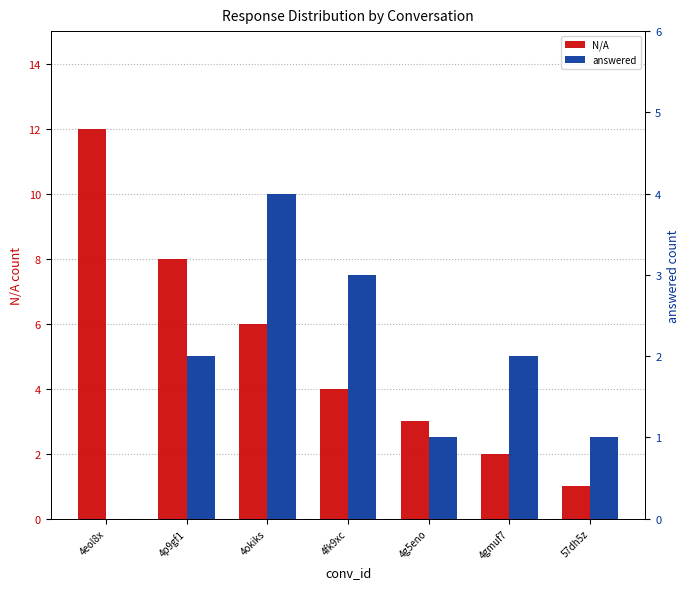

Is the value of answered at 4eol8x greater than the value of N/A at 4p9gf1?

No